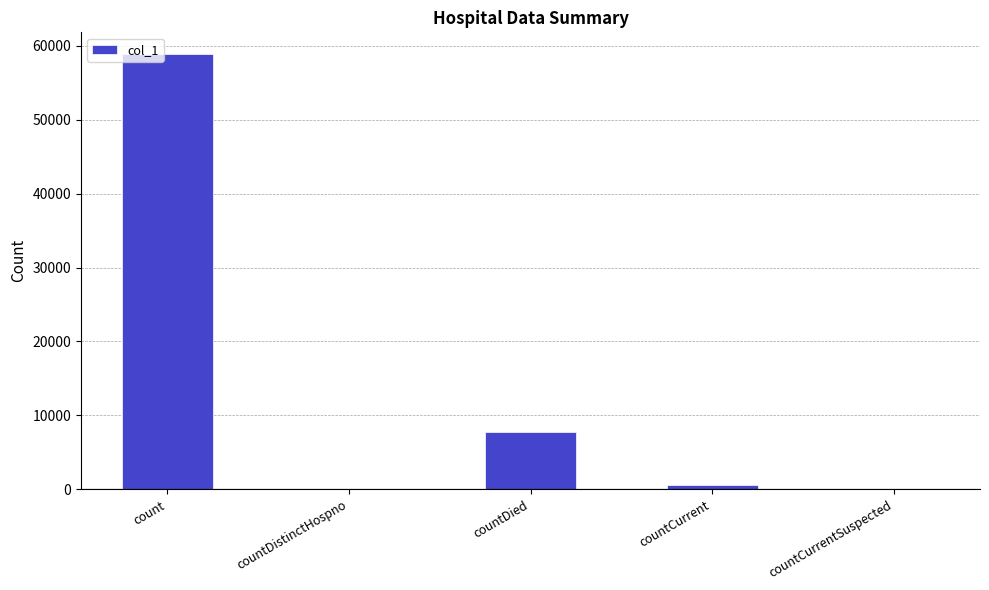

What is the greatest value displayed?

58875